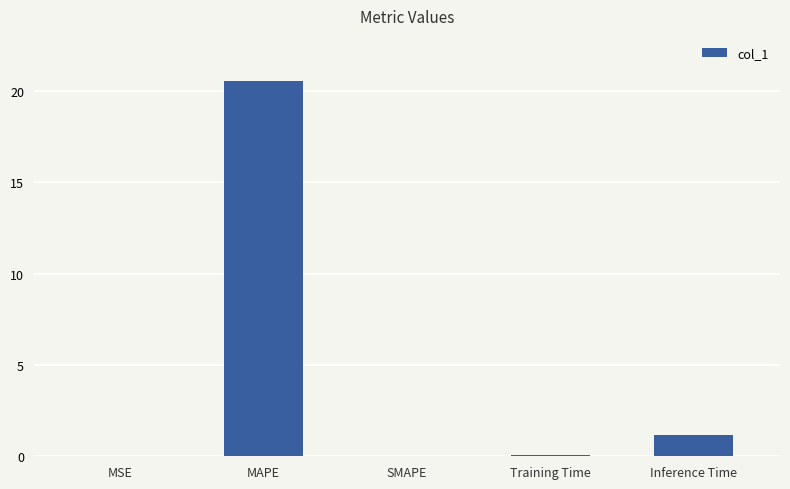

What is the average value?

4.4